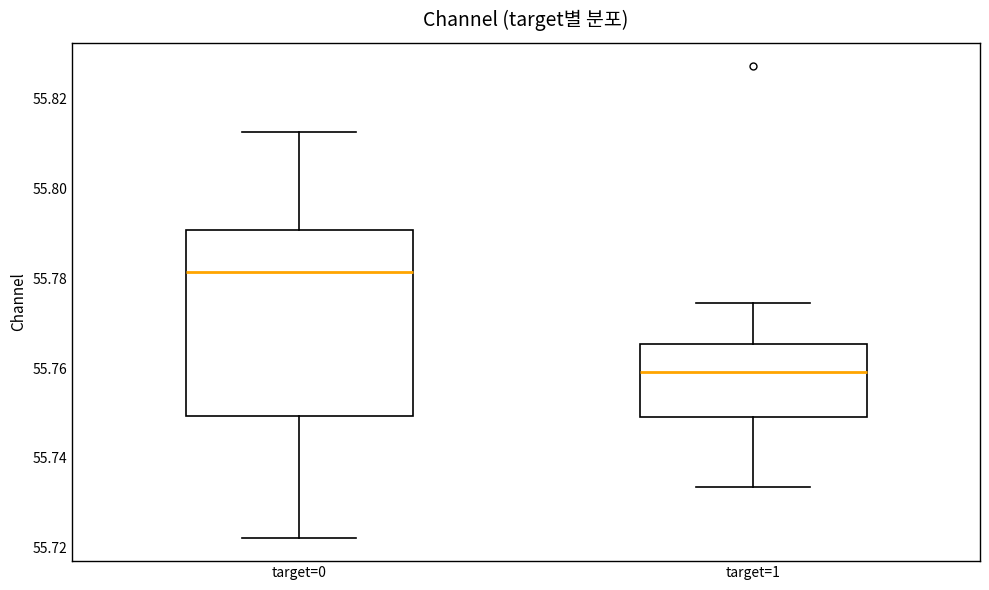

Reading left to right, transcribe this box plot: for each box, give where its median line is, the range the box spans, and where its two whiskers end, as read against the y-axis. The values are not printed on the chart, so give them approximately, as read against the axis.

target=0: median 55.782, box 55.750 to 55.790, whiskers 55.722 to 55.812
target=1: median 55.760, box 55.750 to 55.766, whiskers 55.734 to 55.774